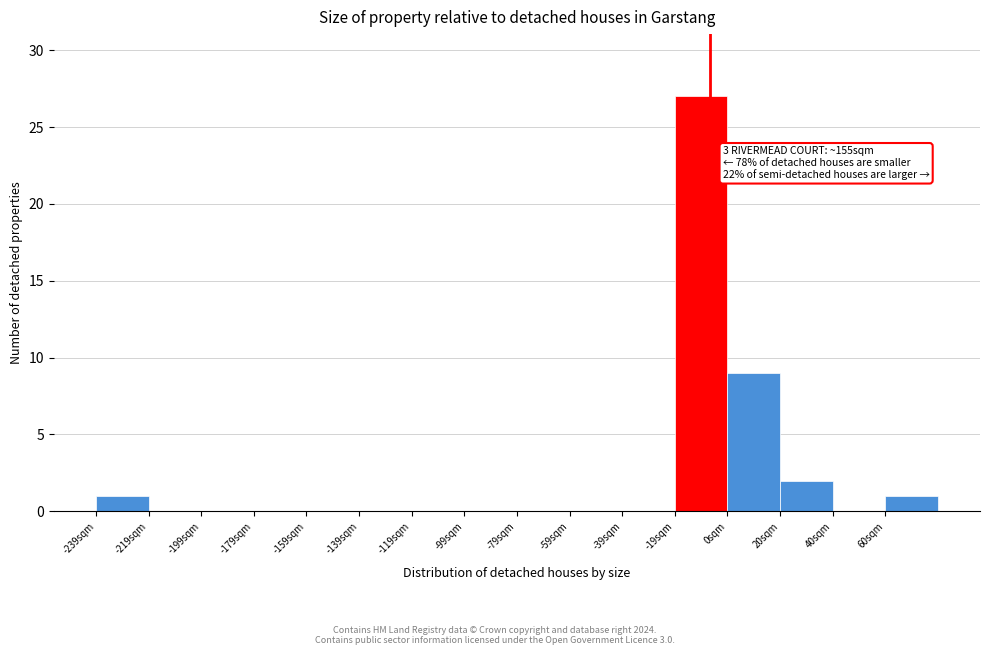

Over which range of the x-axis is the bar tallest?

-20 to 0